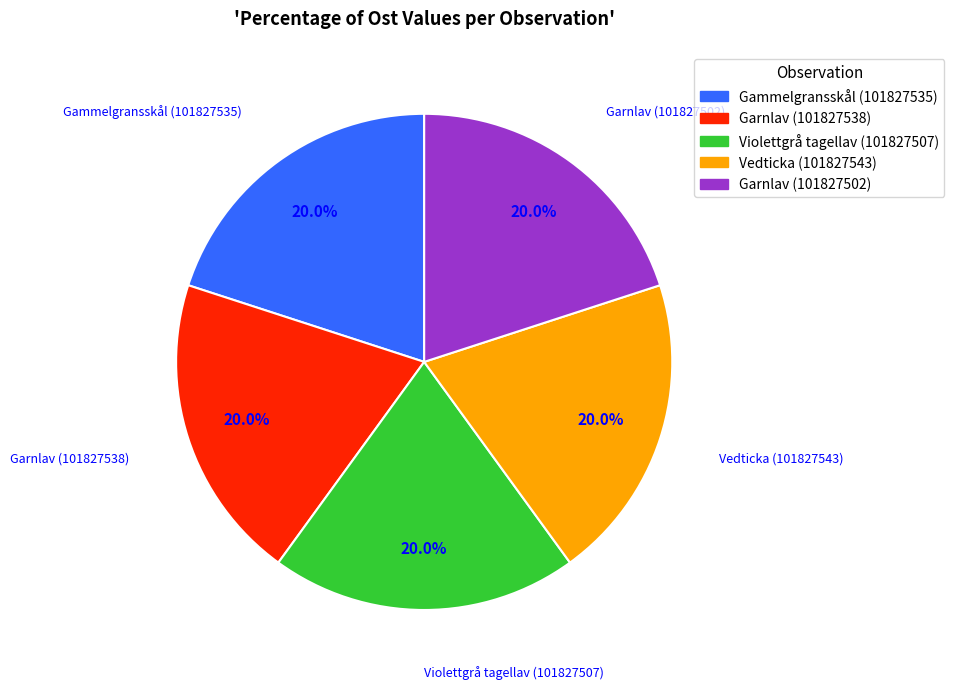

To the nearest percent, what is the average slice percentage?

20%